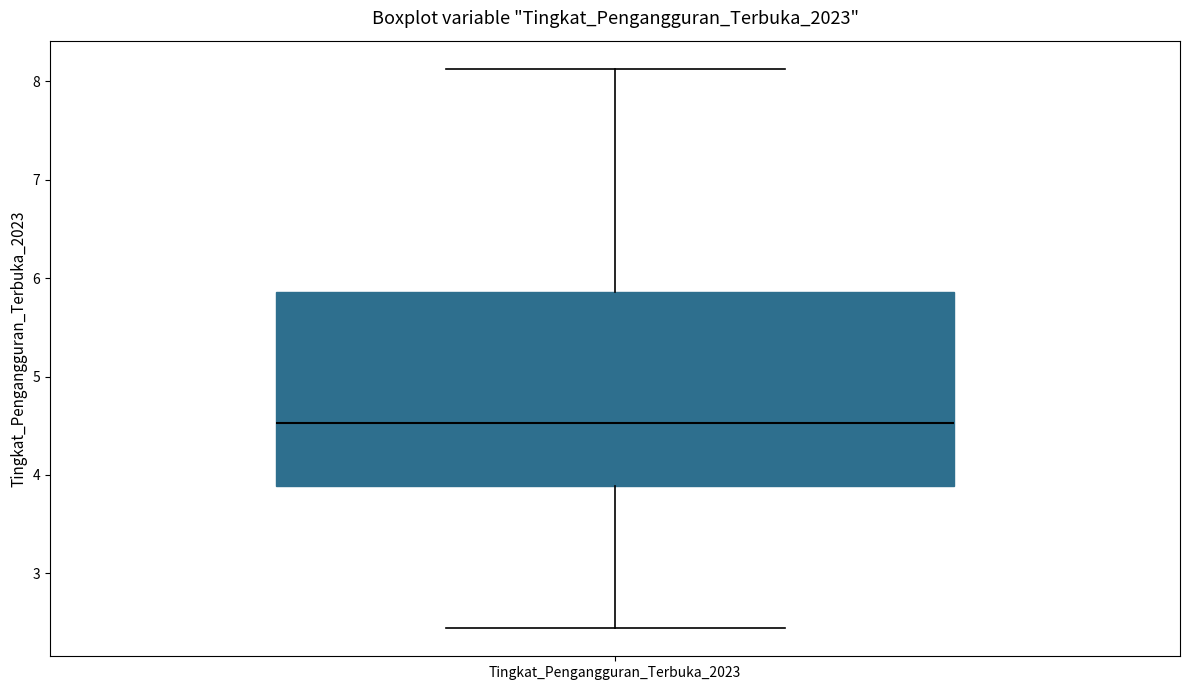

Read this box plot against the y-axis: the position of the median line, the range covered by the box, and the ends of both whiskers. The values are not printed on the chart, so give them approximately, as read against the axis.

median 4.5, box 3.9 to 5.9, whiskers 2.4 to 8.1